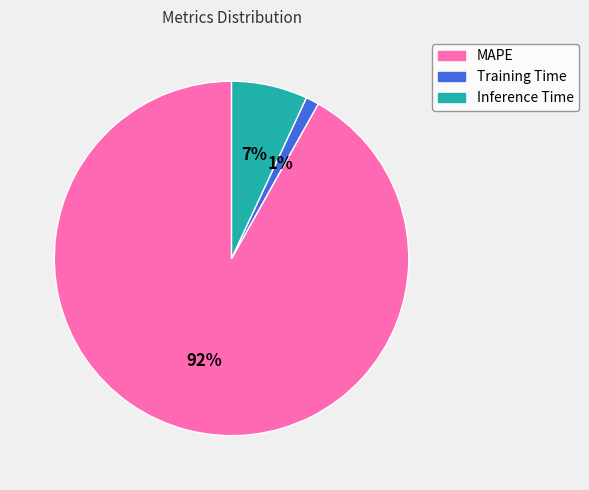

Which slice is the largest?

MAPE